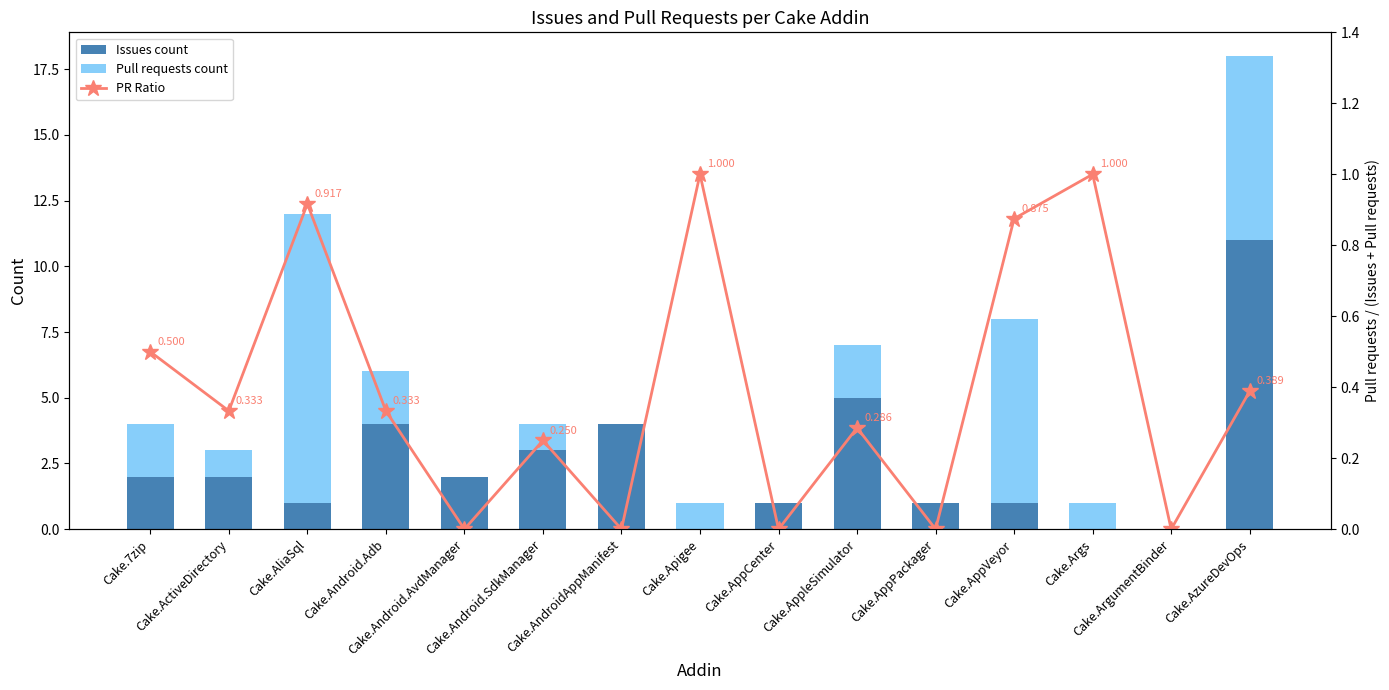

What is the sum of all Issues count values?

37